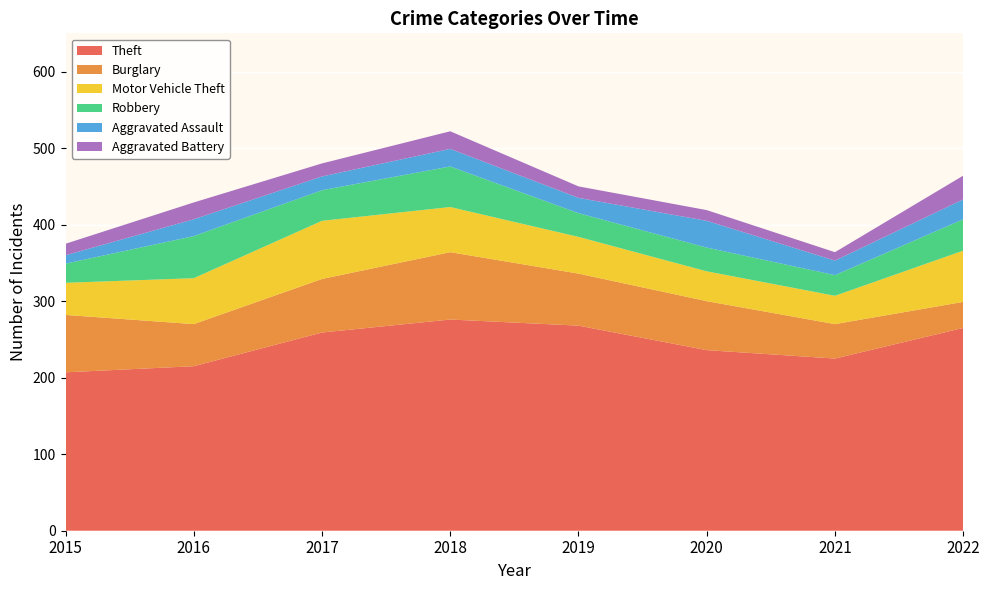

Reading left to right, transcribe all the data shown in this chart.

Theft: 207	215	259	276	268	236	225	265
Burglary: 75	55	70	88	68	64	45	34
Motor Vehicle Theft: 42	60	76	59	48	39	37	67
Robbery: 25	55	40	53	31	31	27	41
Aggravated Assault: 11	22	18	23	20	35	19	26
Aggravated Battery: 15	22	17	23	15	14	11	31